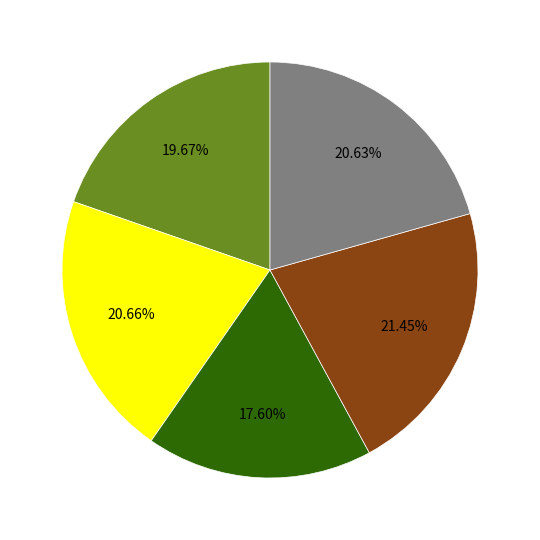

Does any single category account for the majority?

No